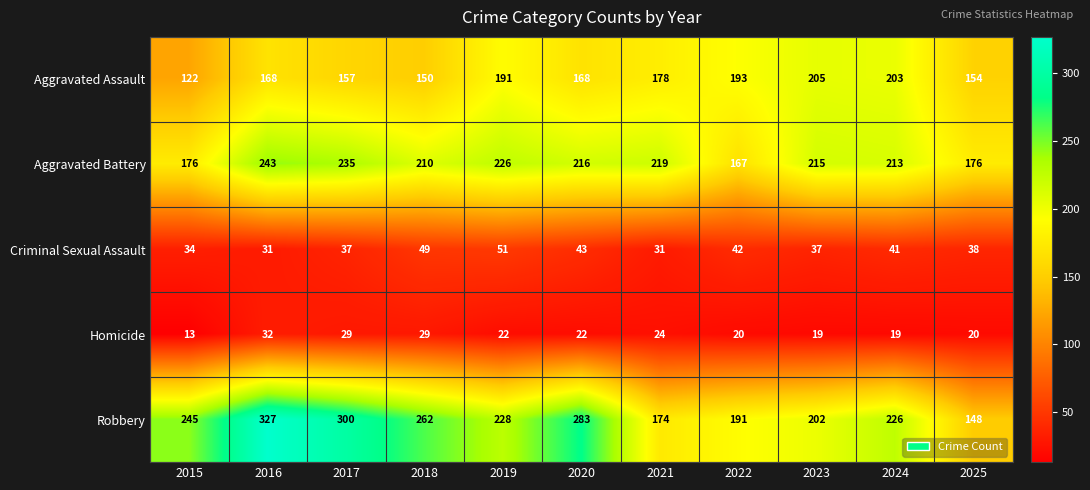

The value of Aggravated Battery at 2016 is 60. True or false?

False